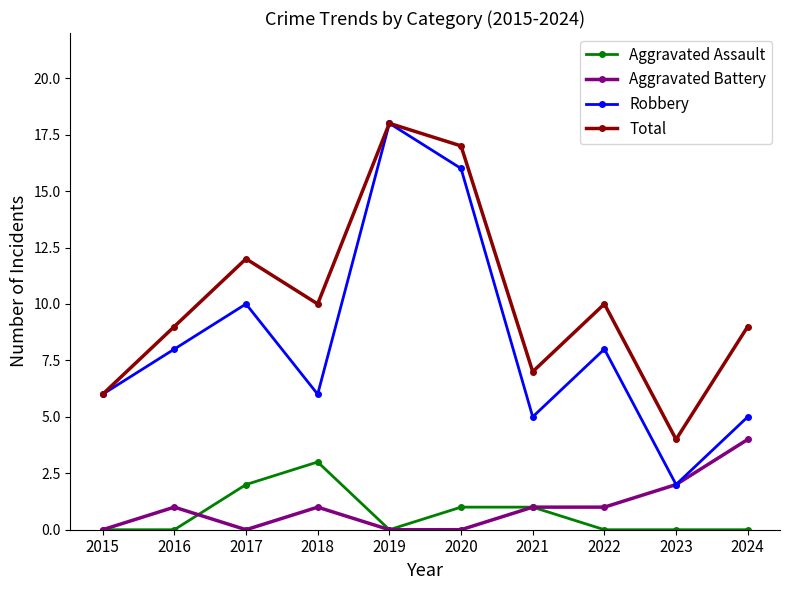

True or false: Robbery and Aggravated Assault intersect in this chart.

False